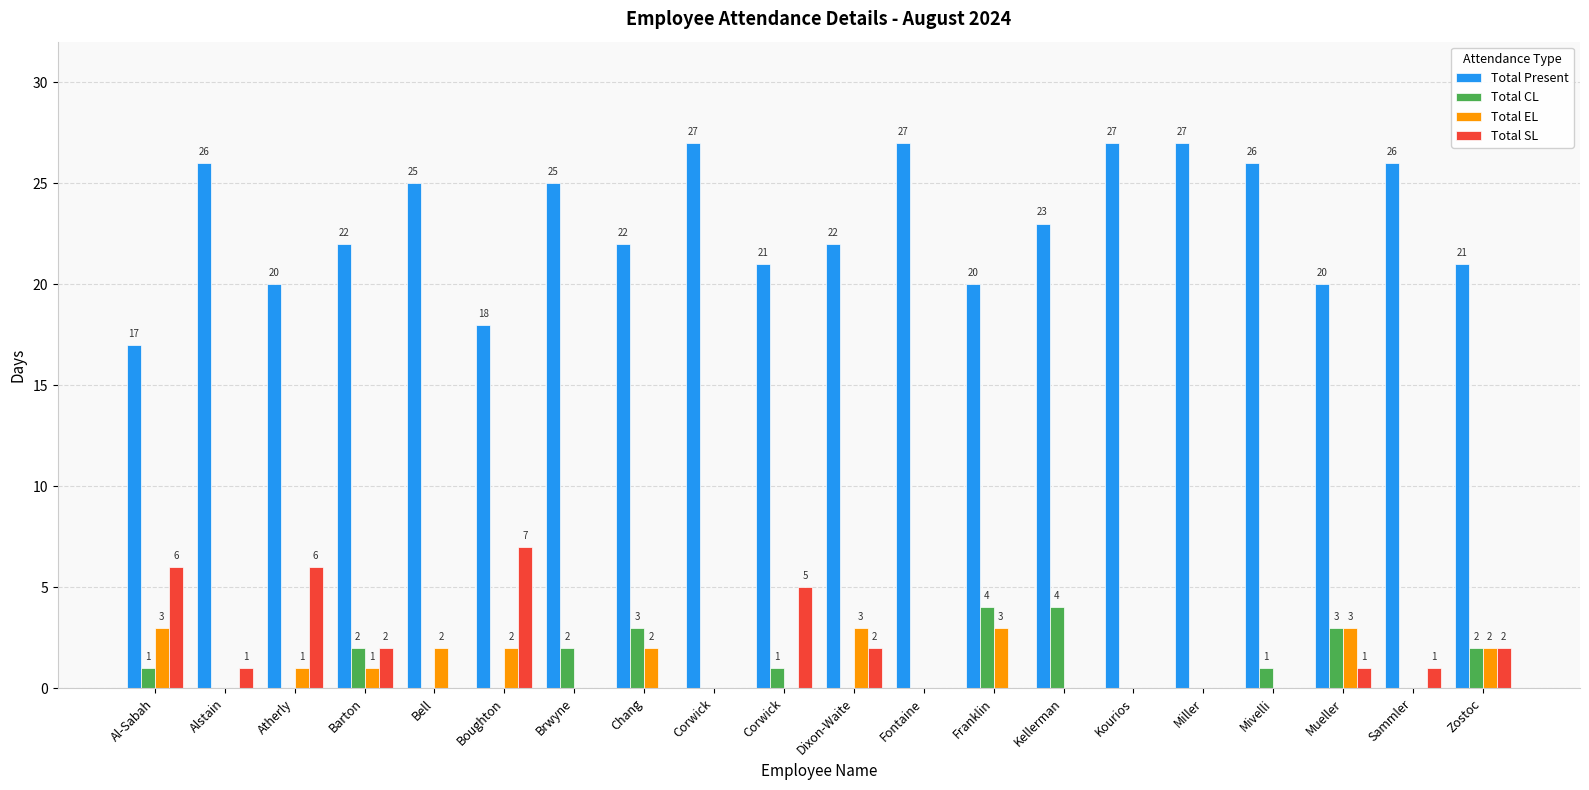

Rank the series at Al-Sabah from lowest to highest value.

Total CL, Total EL, Total SL, Total Present